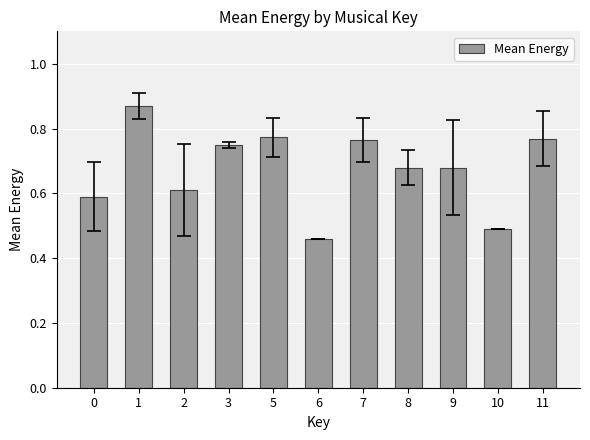

Which has a higher value, 11 or 9?

11